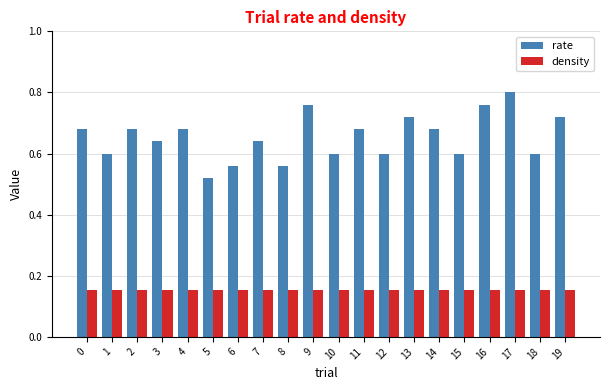

The rate series shows 0.6 at 18. True or false?

True